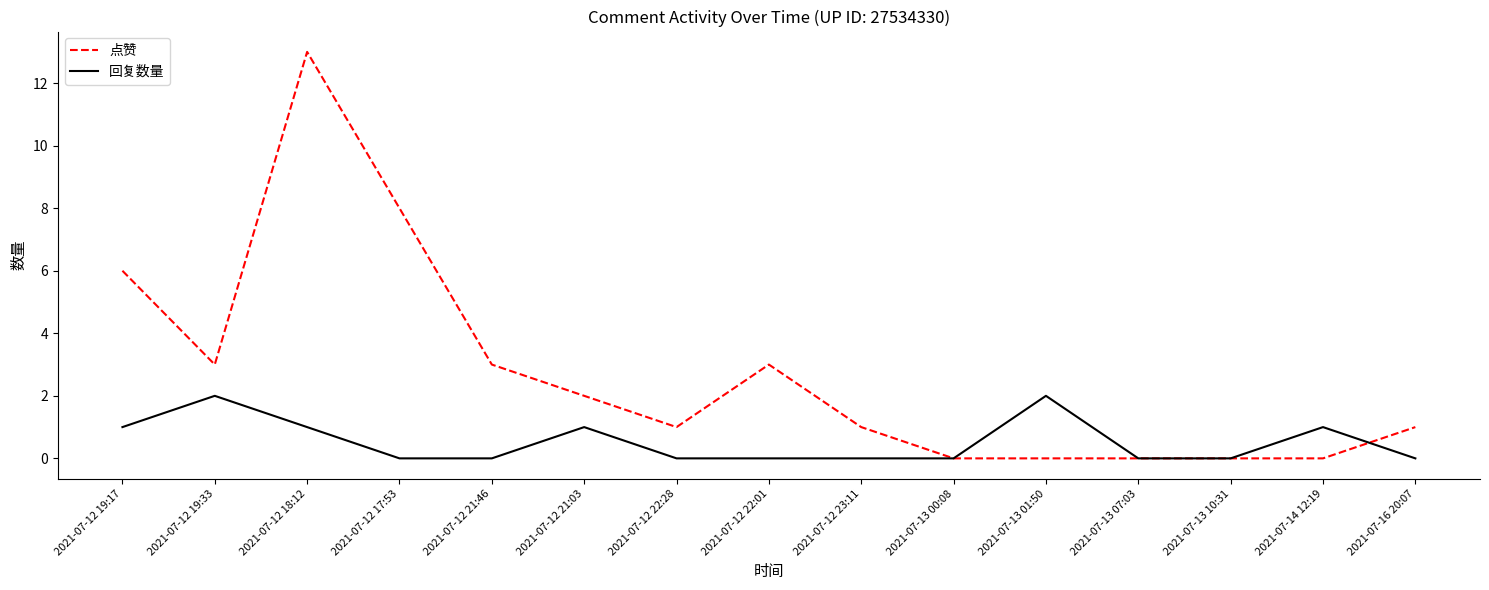

What position from the left is 2021-07-14 12:19?

14